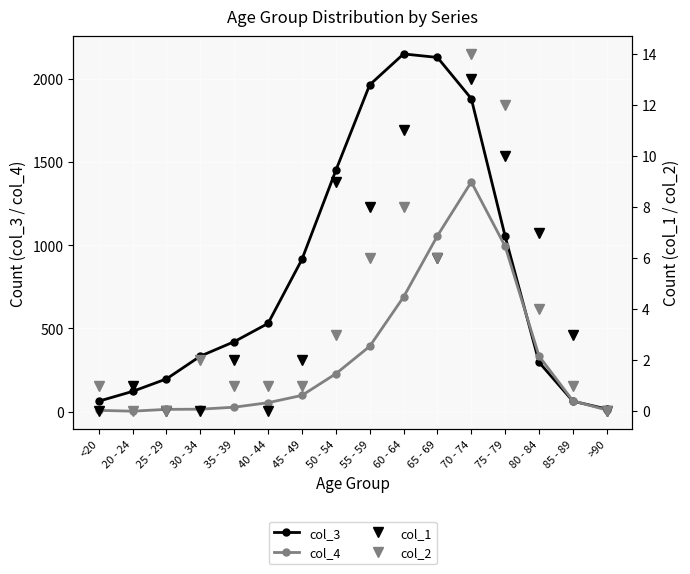

Reading left to right, list all the values displayed in this chart.

col_3: <20=62	20 - 24=121	25 - 29=196	30 - 34=333	35 - 39=420	40 - 44=530	45 - 49=915	50 - 54=1450	55 - 59=1965	60 - 64=2151	65 - 69=2130	70 - 74=1882	75 - 79=1053	80 - 84=296	85 - 89=62	>90=15
col_4: <20=7	20 - 24=2	25 - 29=13	30 - 34=14	35 - 39=26	40 - 44=53	45 - 49=97	50 - 54=227	55 - 59=392	60 - 64=689	65 - 69=1057	70 - 74=1381	75 - 79=993	80 - 84=333	85 - 89=64	>90=9
col_1: <20=0	20 - 24=1	25 - 29=0	30 - 34=0	35 - 39=2	40 - 44=0	45 - 49=2	50 - 54=9	55 - 59=8	60 - 64=11	65 - 69=6	70 - 74=13	75 - 79=10	80 - 84=7	85 - 89=3	>90=0
col_2: <20=1	20 - 24=0	25 - 29=0	30 - 34=2	35 - 39=1	40 - 44=1	45 - 49=1	50 - 54=3	55 - 59=6	60 - 64=8	65 - 69=6	70 - 74=14	75 - 79=12	80 - 84=4	85 - 89=1	>90=0